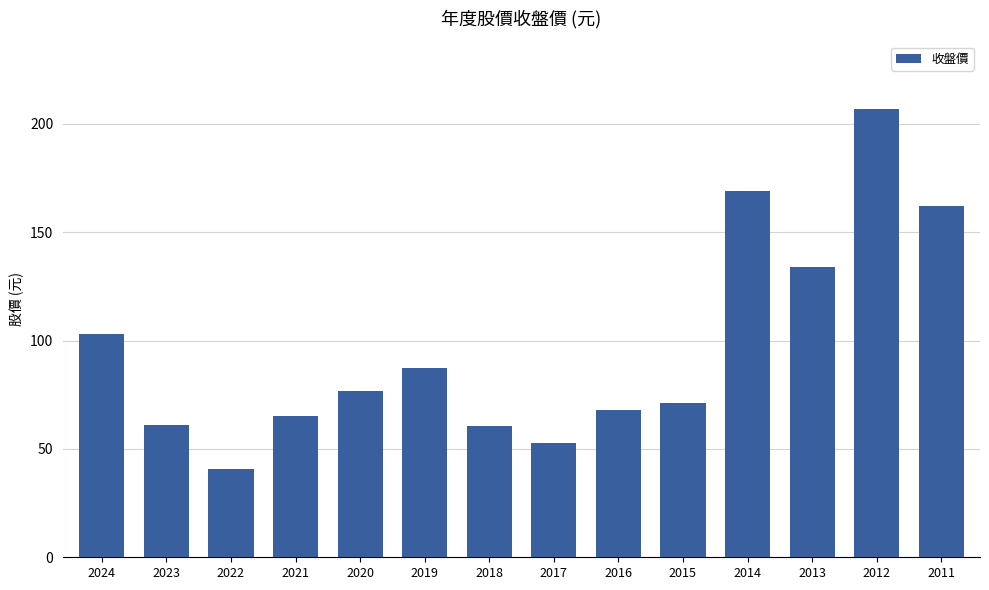

What is the greatest value displayed?

207.0